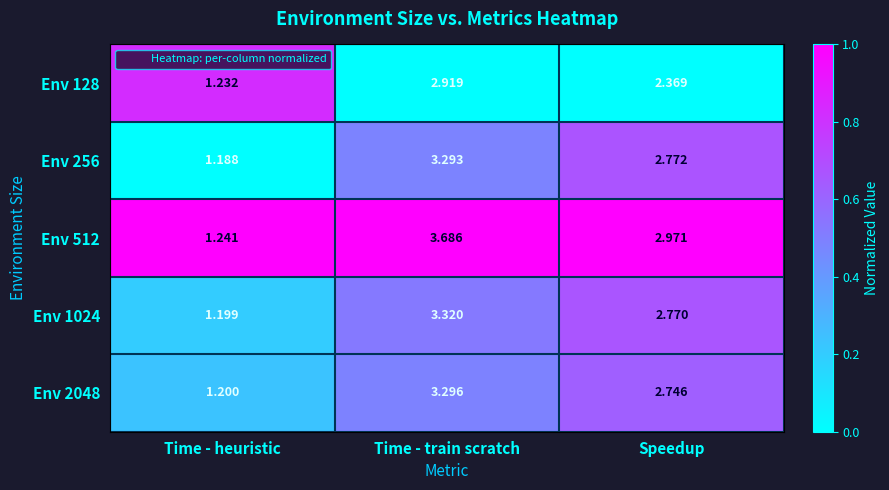

Is the value of Env 1024 at Speedup greater than the value of Env 128 at Speedup?

Yes